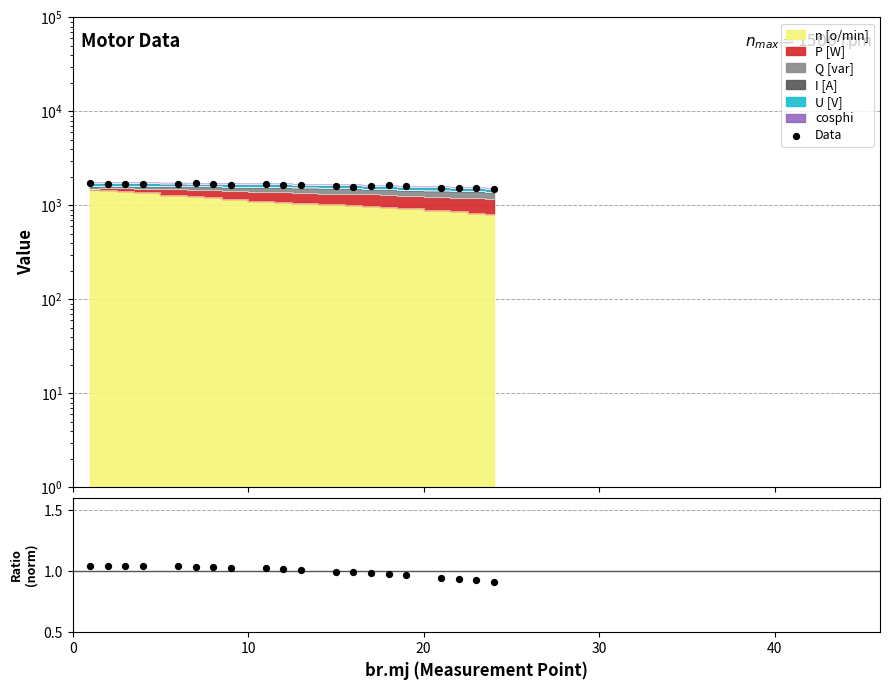

Is the value of Data at 10 greater than the value of Ratio at 50?

Yes